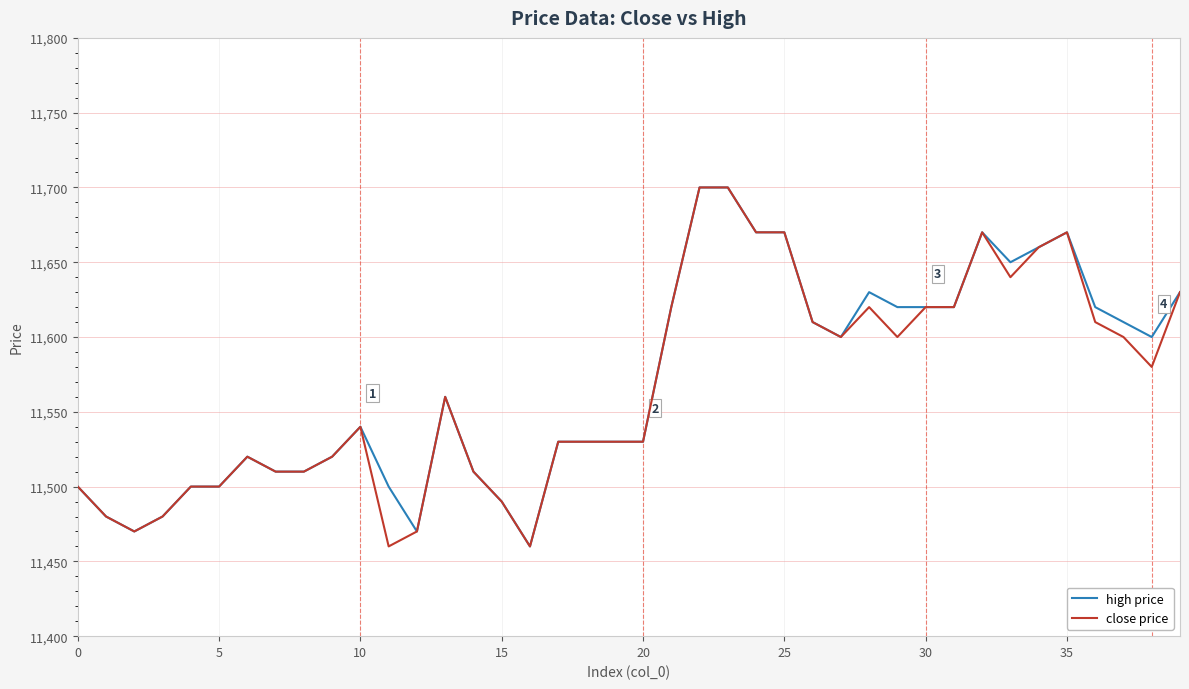

What is the minimum value for high price?

11460